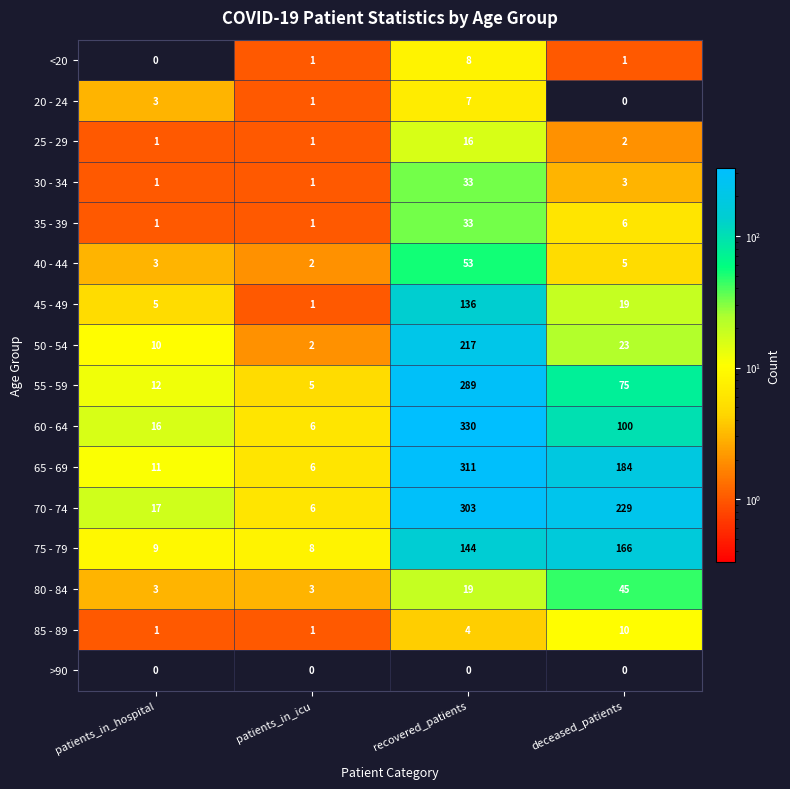

Where is 60 - 64 nearest to the value 168?

deceased_patients